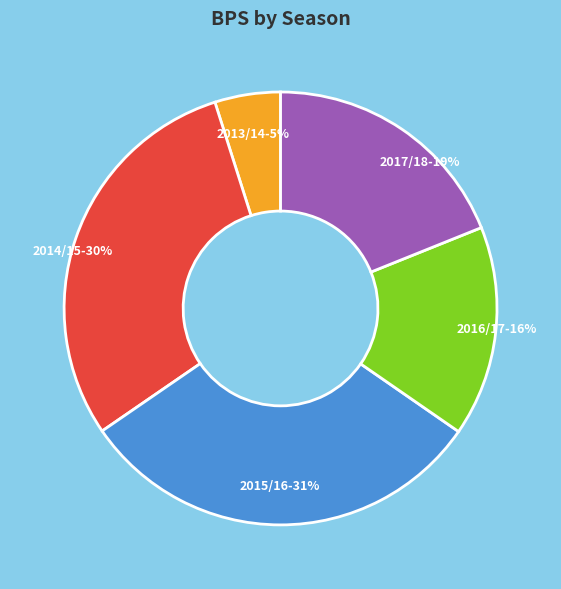

To the nearest percent, what is the combined percentage of 2015/16 and 2017/18?

50%